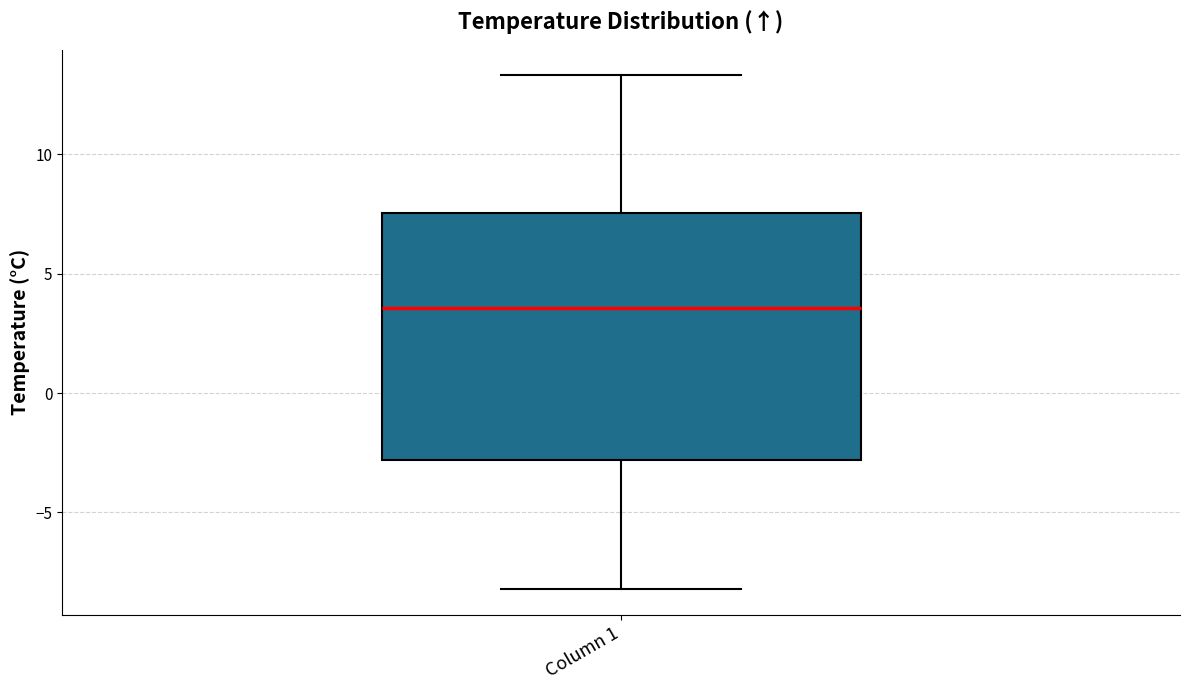

Read this box plot against the y-axis: the position of the median line, the range covered by the box, and the ends of both whiskers. The values are not printed on the chart, so give them approximately, as read against the axis.

median 3.5, box -3.0 to 7.5, whiskers -8.0 to 13.5